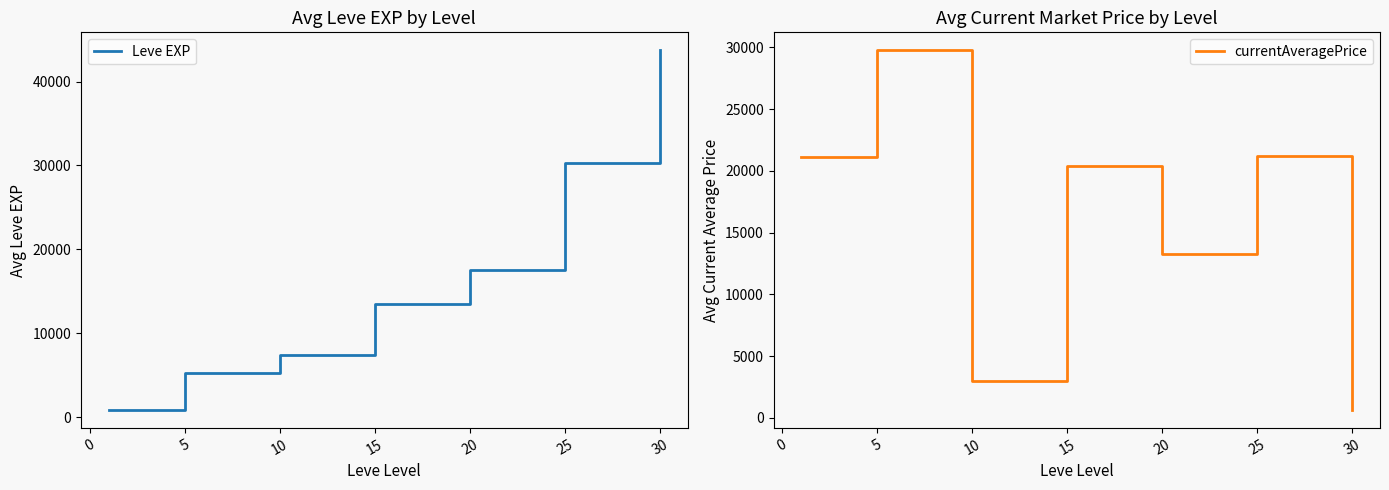

The value of Leve EXP at 15 is 20104.0. True or false?

False